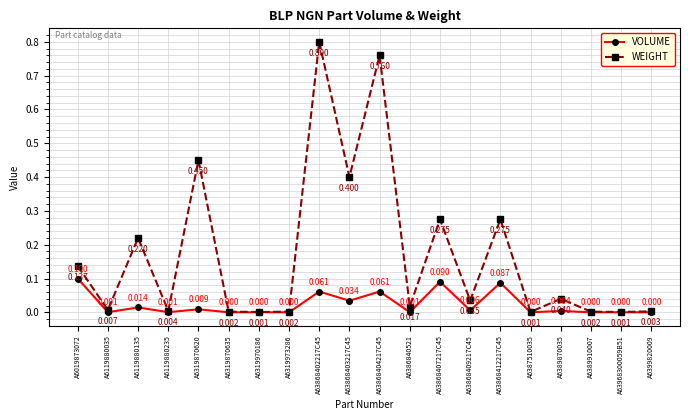

True or false: WEIGHT and VOLUME intersect in this chart.

False